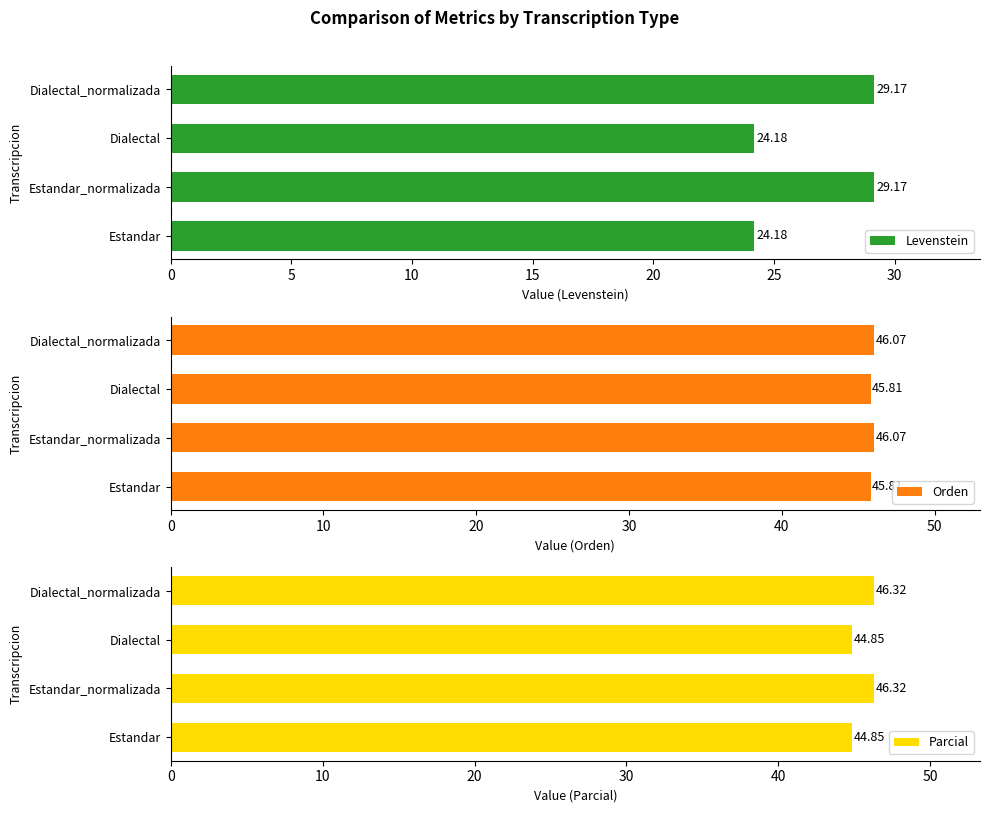

How many values in the Orden series exceed 46?

2